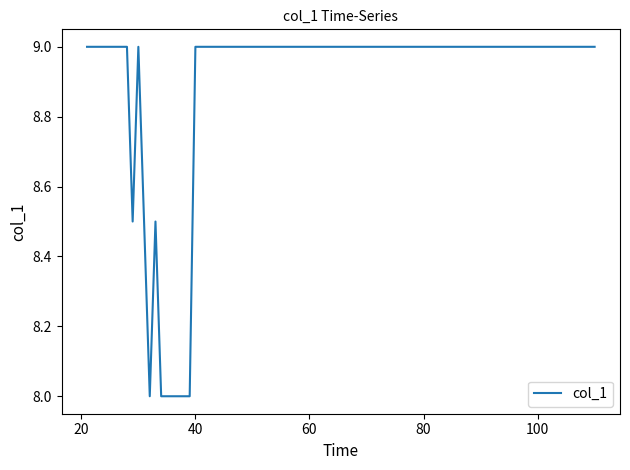

What is the difference between the maximum and minimum values?

1.0